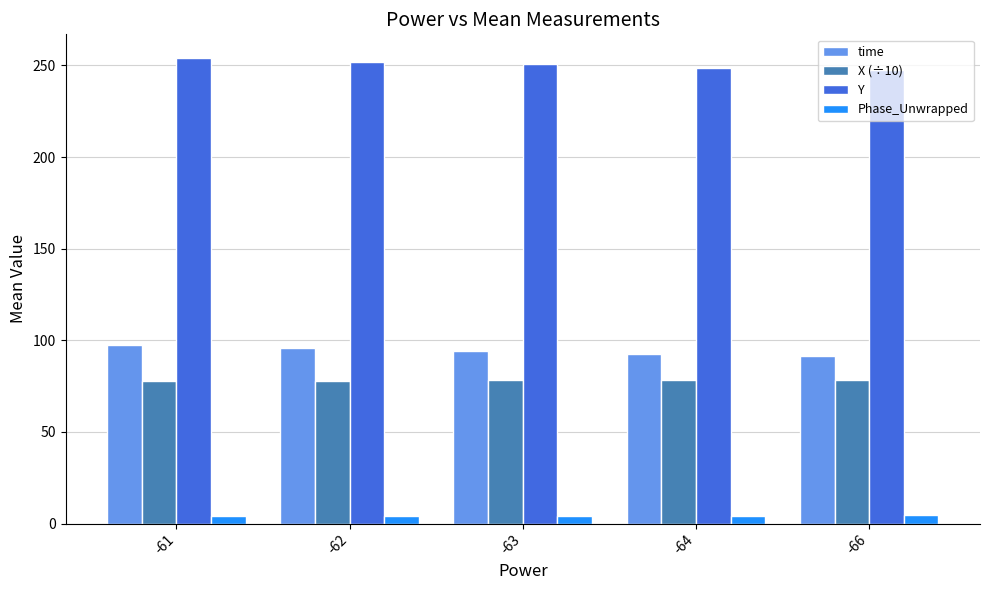

Is the value of X (÷10) at -61 greater than the value of time at -64?

No